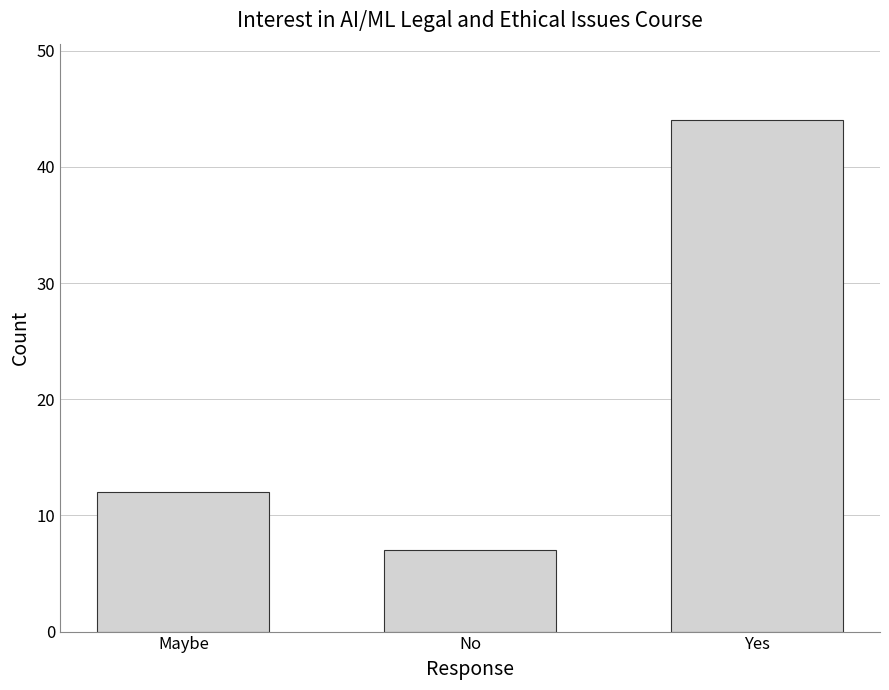

Which category has the lowest value across all series?

No